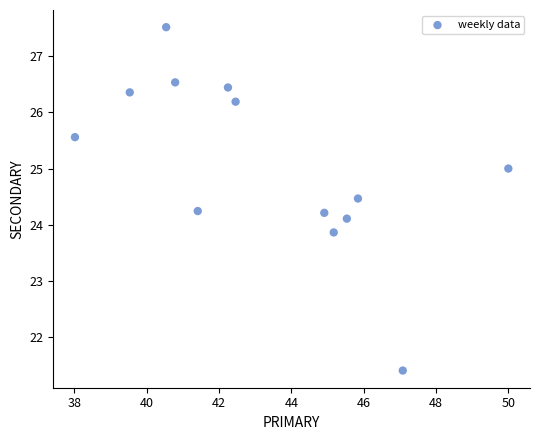

What is the range of X values (max minus min)?

12.0